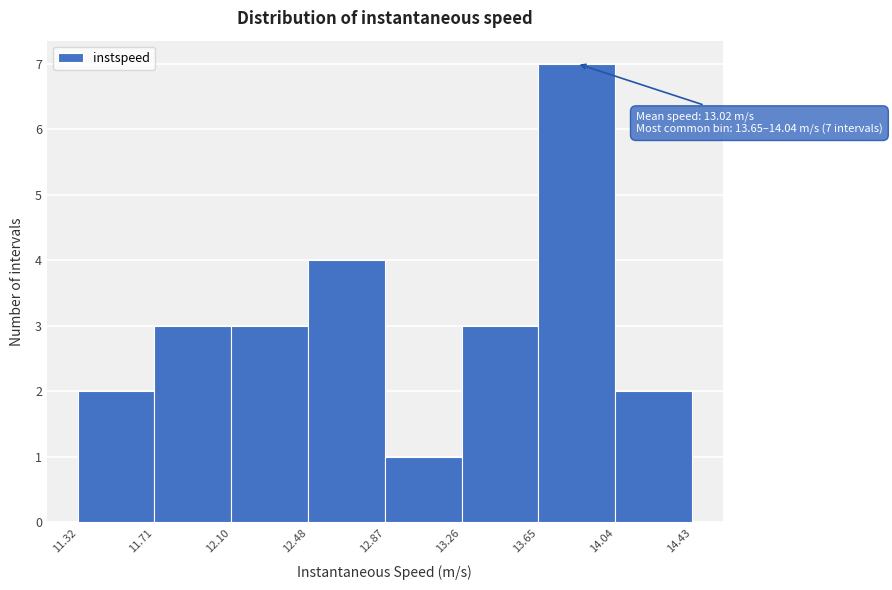

Which range on the x-axis has the tallest bar?

13.65 to 14.04